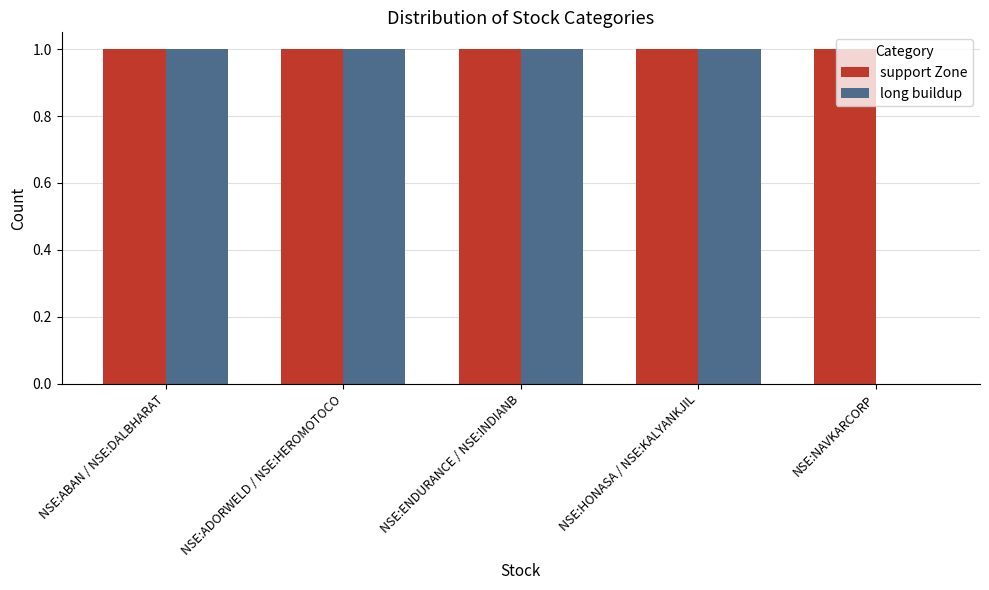

How many values in long buildup are above zero?

4